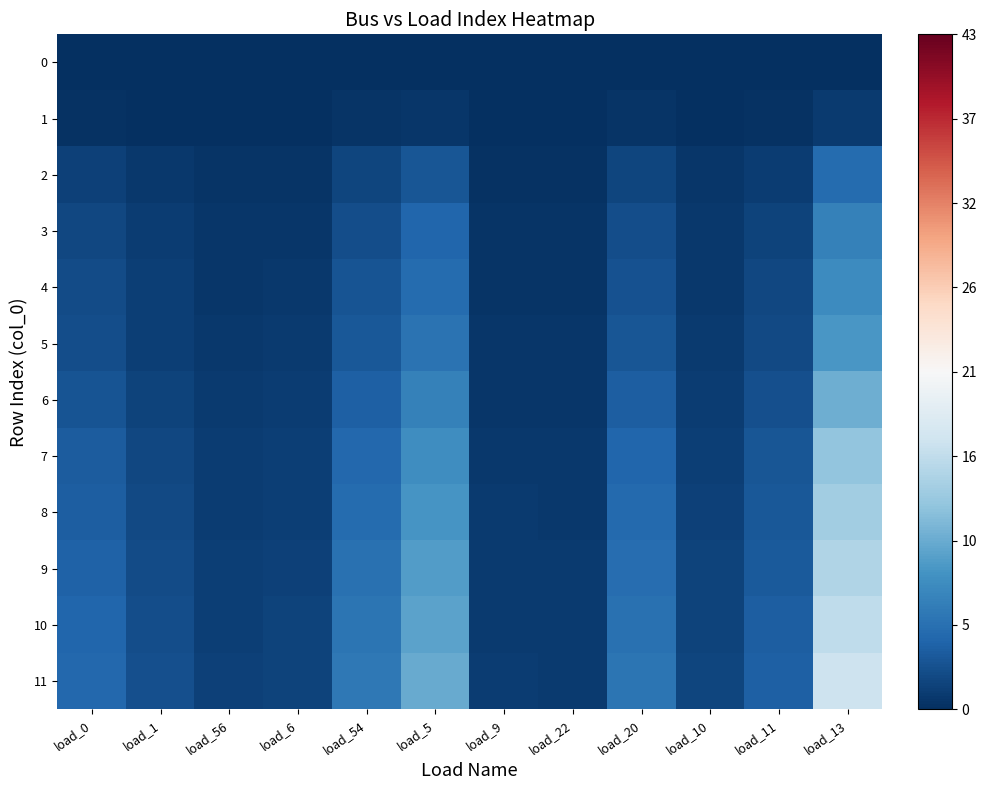

What is the total value across all series at load_9?

7.0